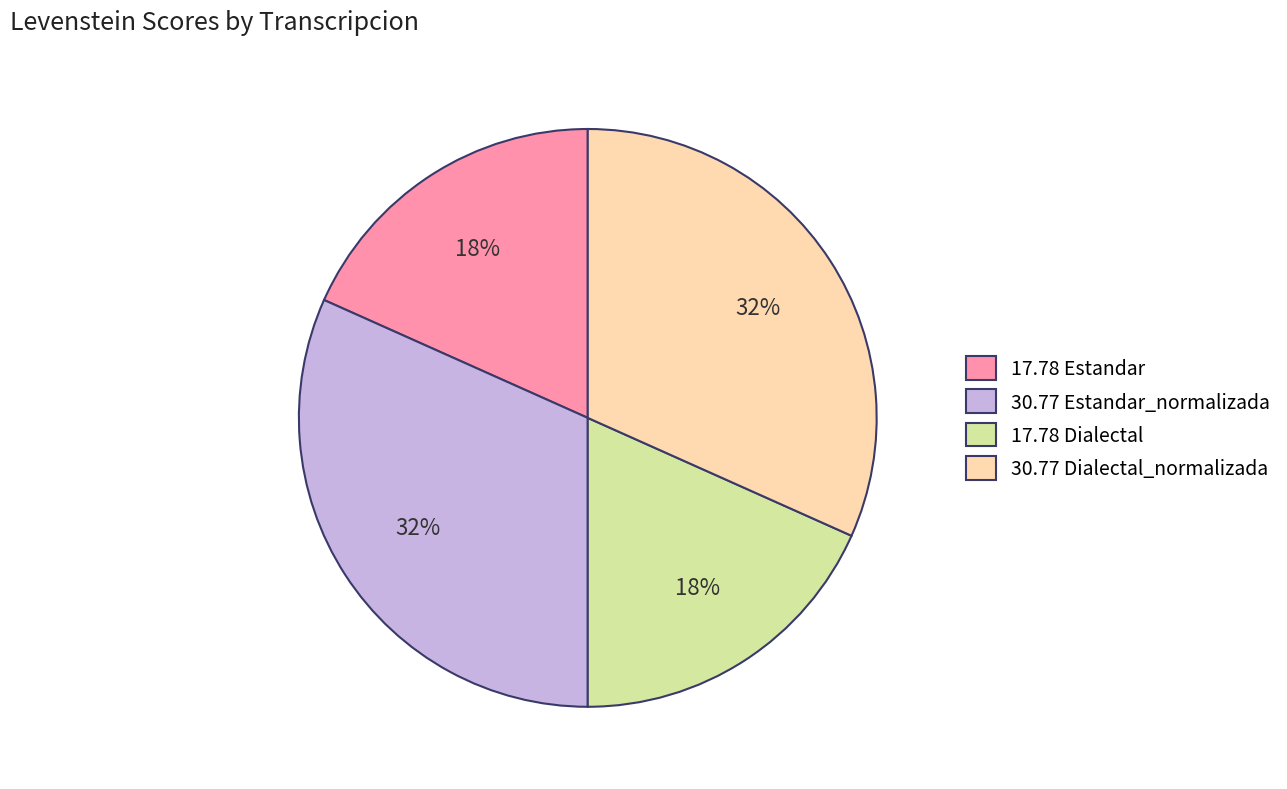

To the nearest percent, what is the average slice percentage?

25%